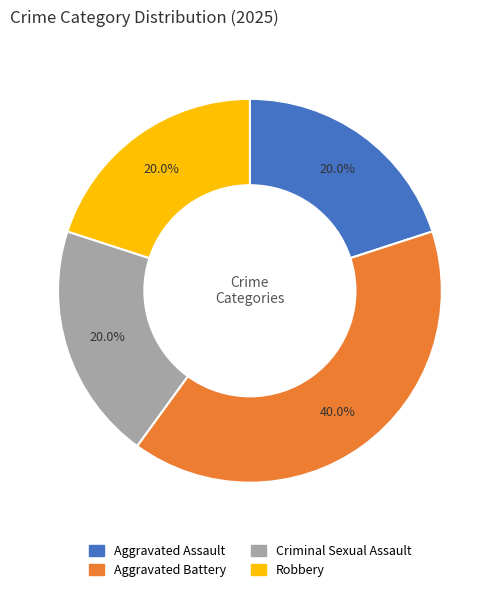

What percentage is the Criminal Sexual Assault slice, to the nearest percent?

20%